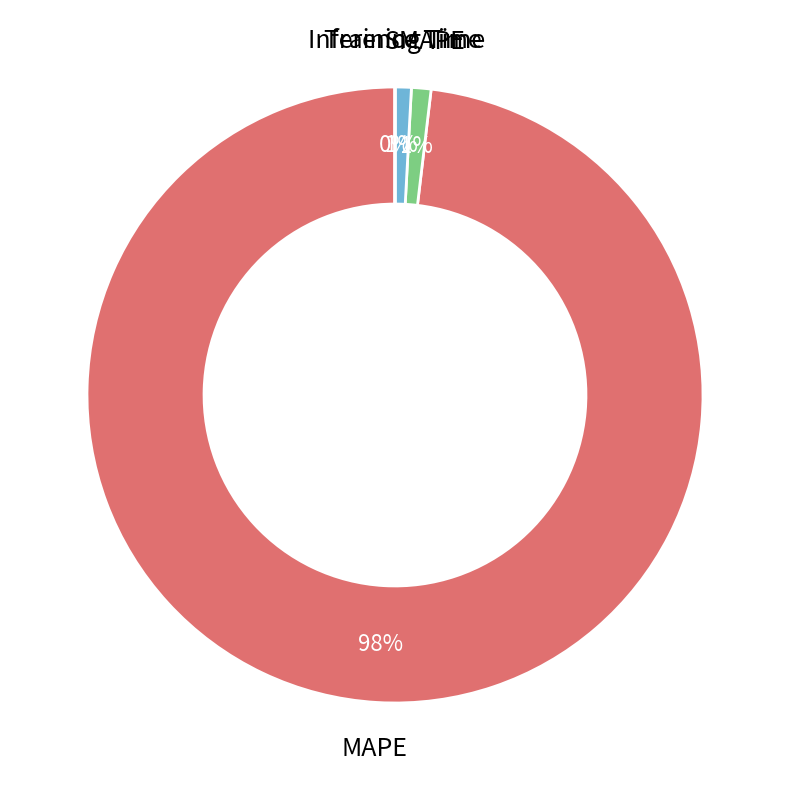

Is it true that SMAPE is 1% of the pie?

True